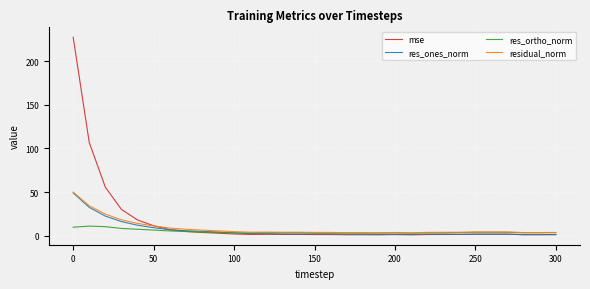

What is the difference between the second highest and second lowest values in the residual_norm series?

30.9